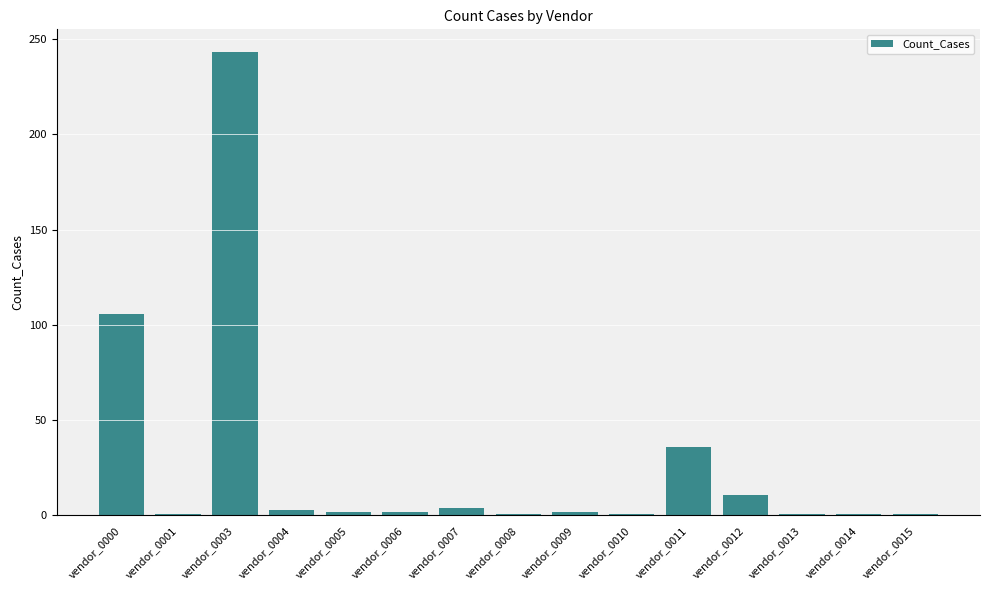

How many data points does each series have?

15